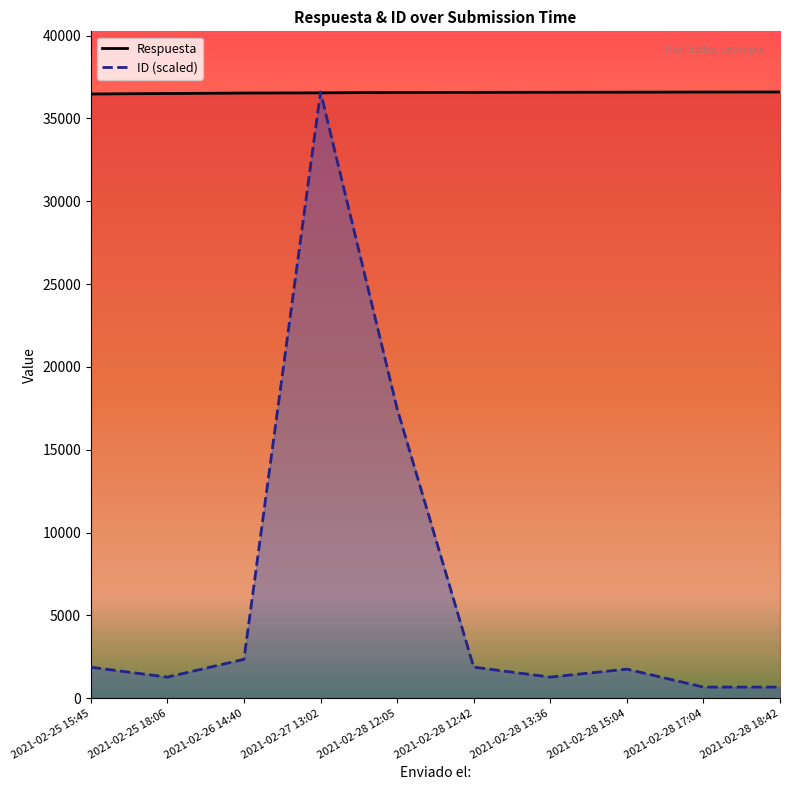

What position from the left is 2021-02-26 14:40?

3